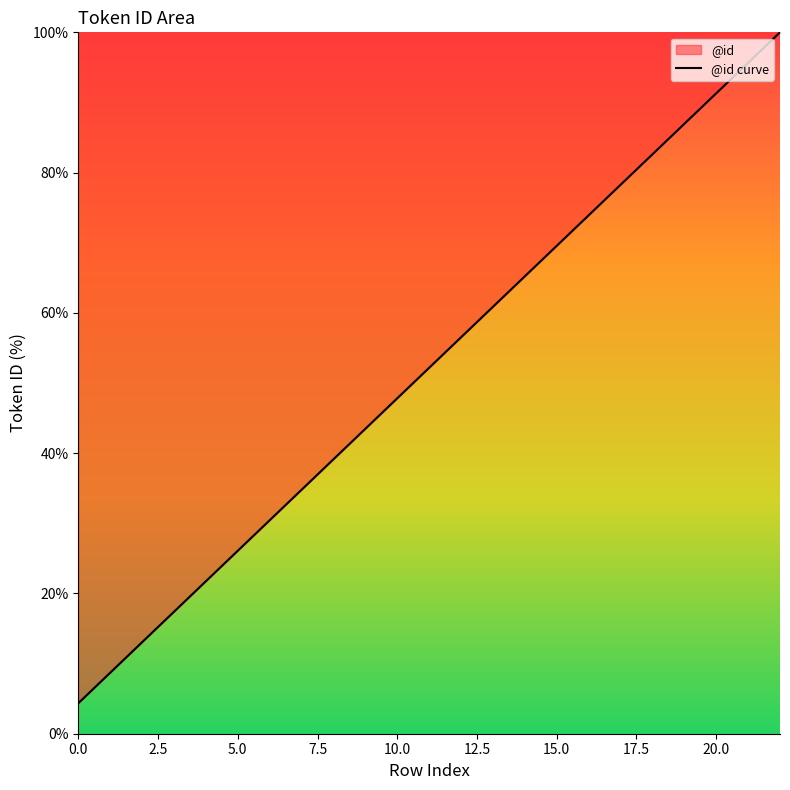

What is the minimum value shown in the chart?

4.3